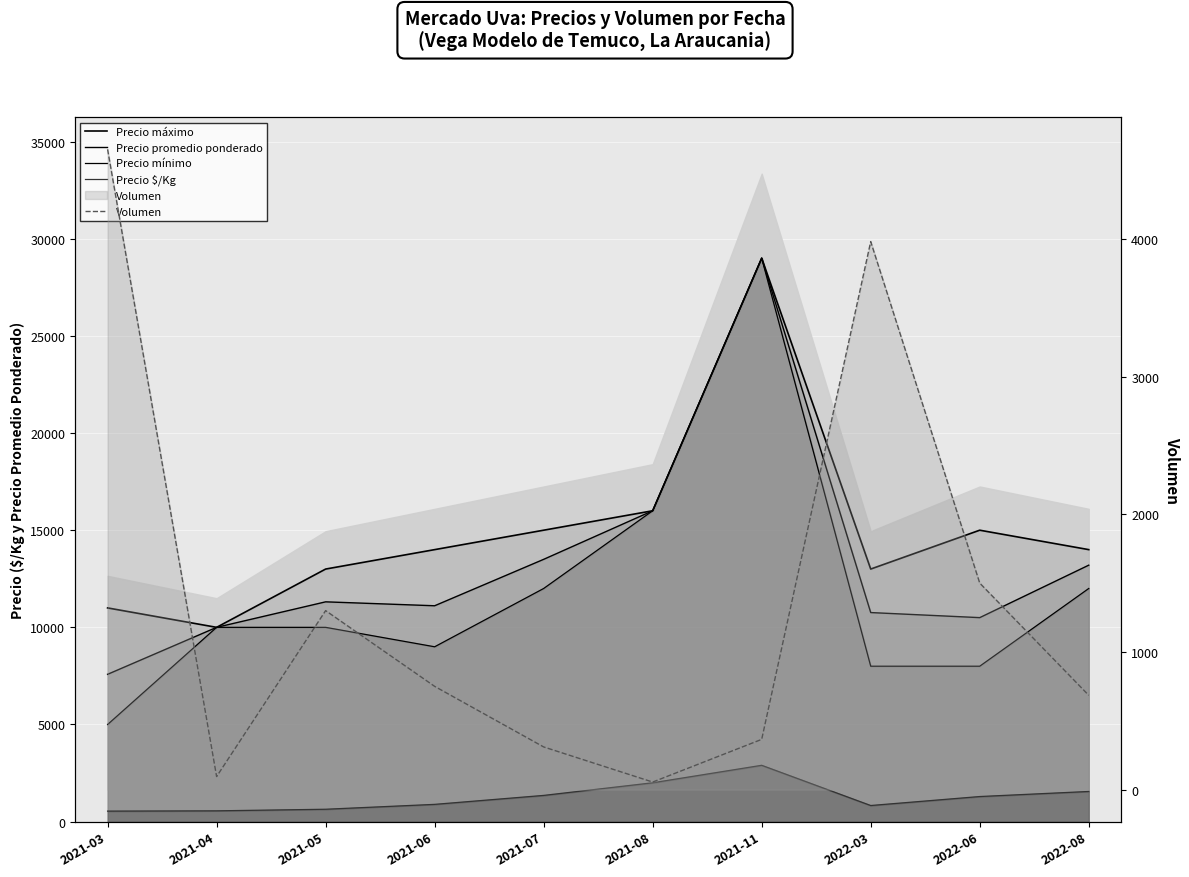

At how many categories does at least one series exceed 11737?

8